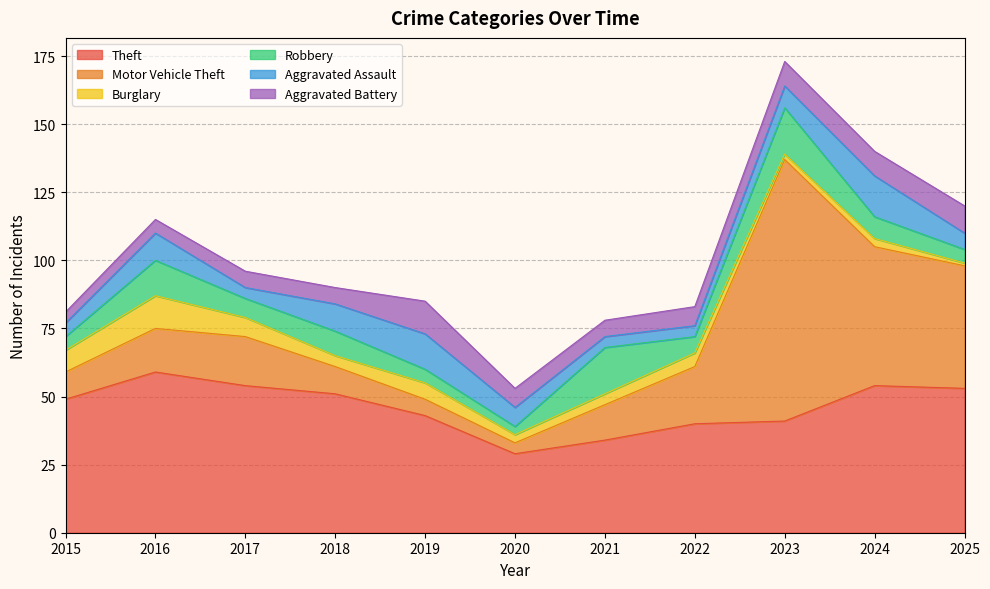

Which label corresponds to the largest value in the chart?

2023